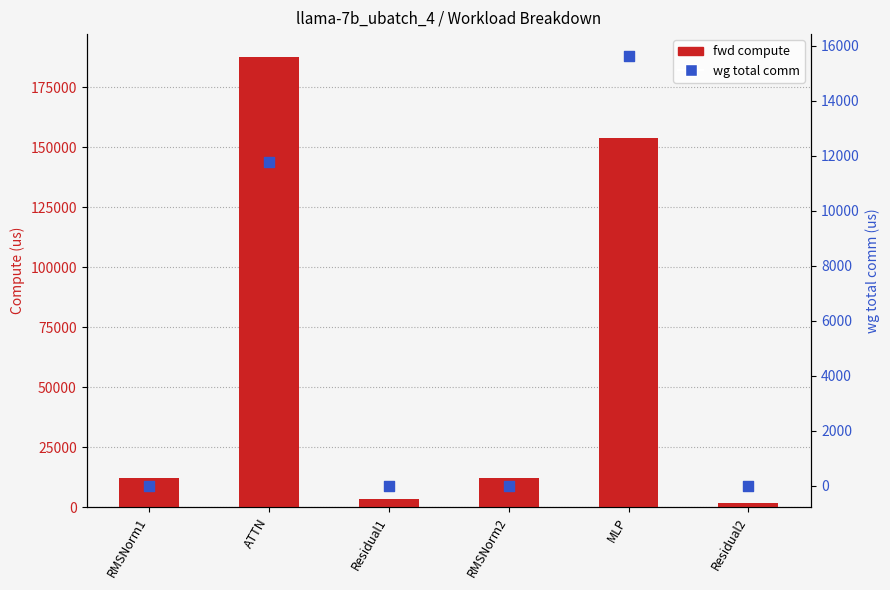

At how many categories does at least one series exceed 179899?

1